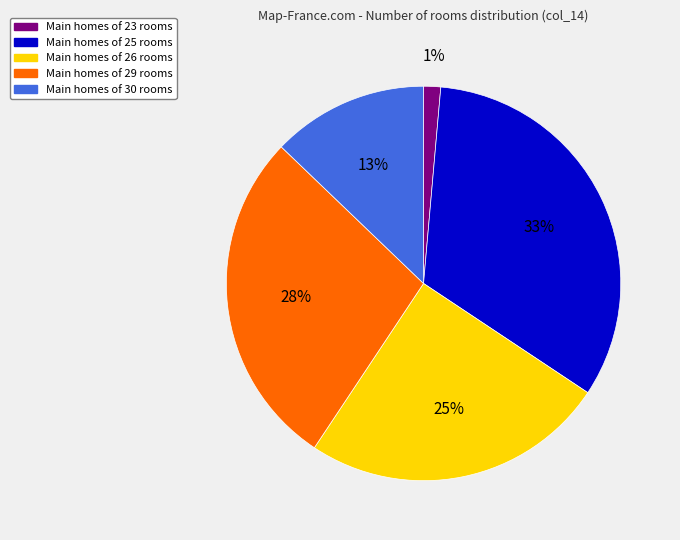

Does any single category account for the majority?

No